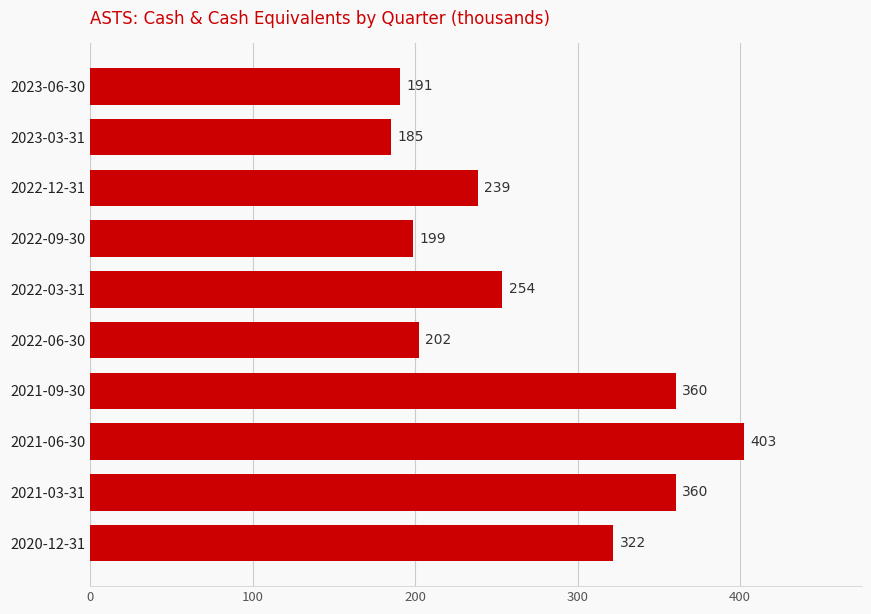

Between 2021-09-30 and 2022-03-31, which is larger?

2021-09-30